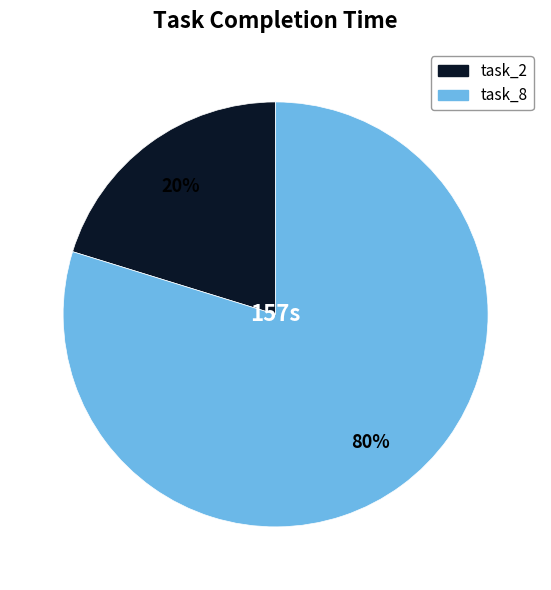

Which has a higher value, task_8 or task_2?

task_8